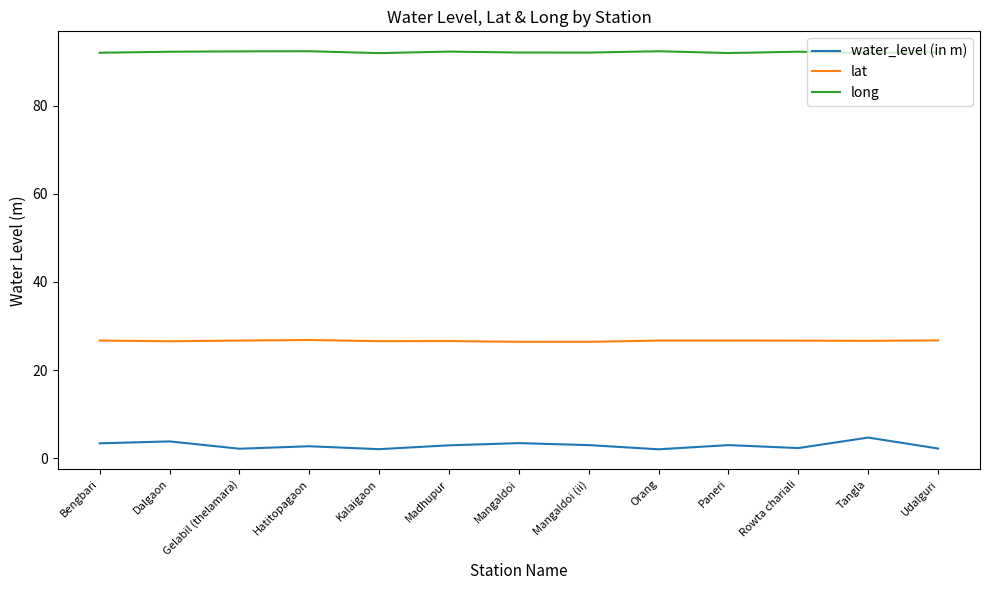

True or false: water_level (in m) and lat intersect in this chart.

False